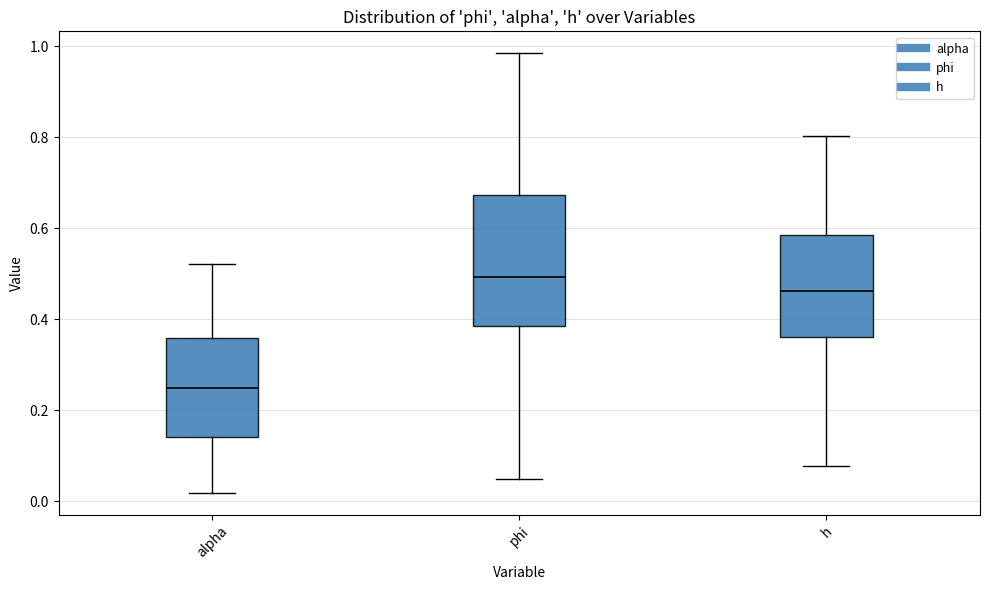

Where is the upper edge of the box for alpha on the y-axis? The values are not printed on the chart, so give them approximately, as read against the axis.

0.36